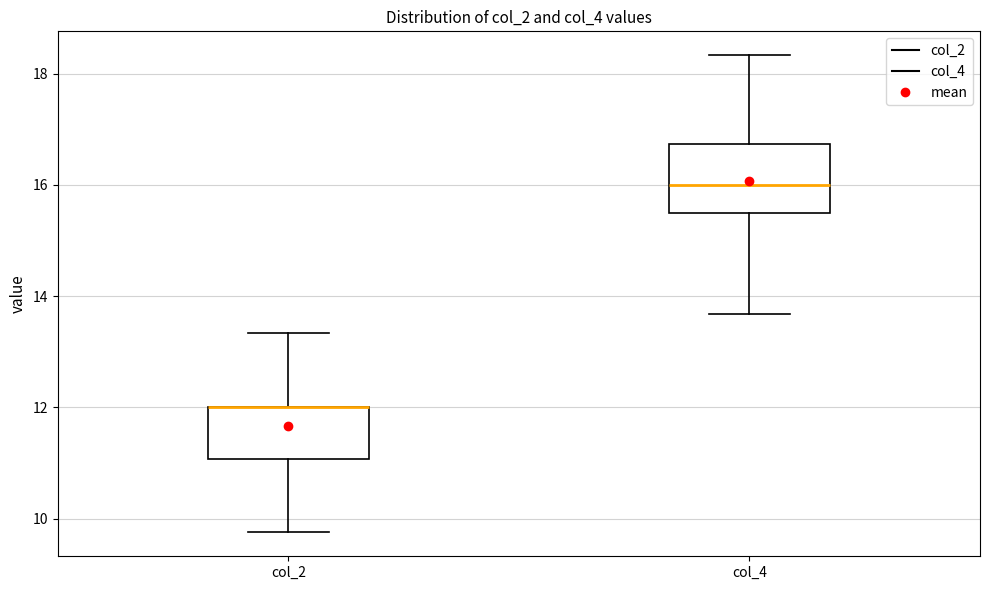

Reading left to right, transcribe this box plot: for each box, give where its median line is, the range the box spans, and where its two whiskers end, as read against the y-axis. The values are not printed on the chart, so give them approximately, as read against the axis.

col_2: median 12.0 (drawn on the box's upper edge), box 11.0 to 12.0, whiskers 9.8 to 13.4
col_4: median 16.0, box 15.6 to 16.8, whiskers 13.6 to 18.4